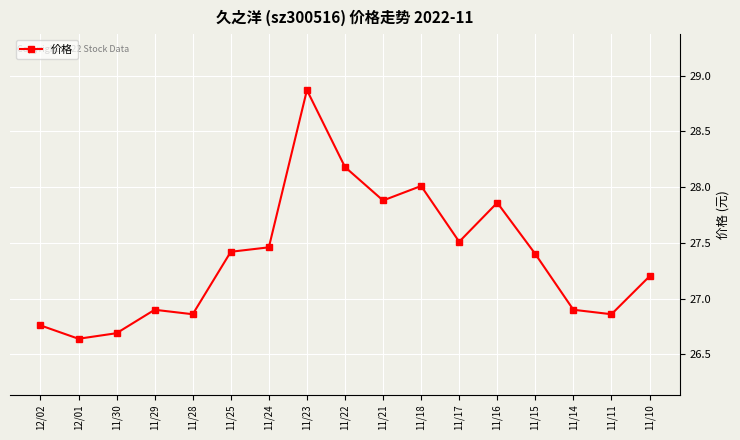

True or false: the data shows 27.4 at 11/25.

True